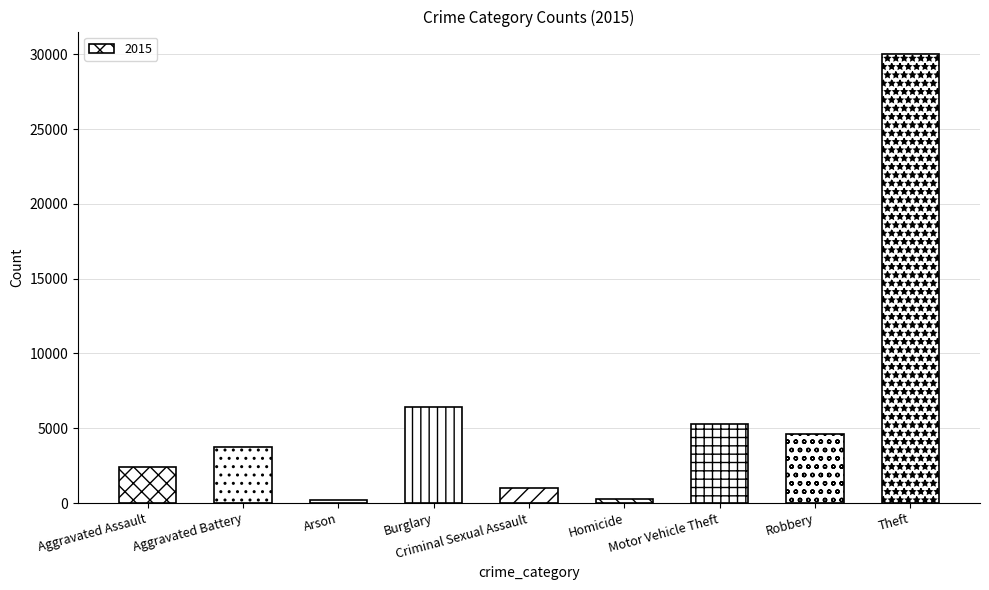

What is the average value?

6008